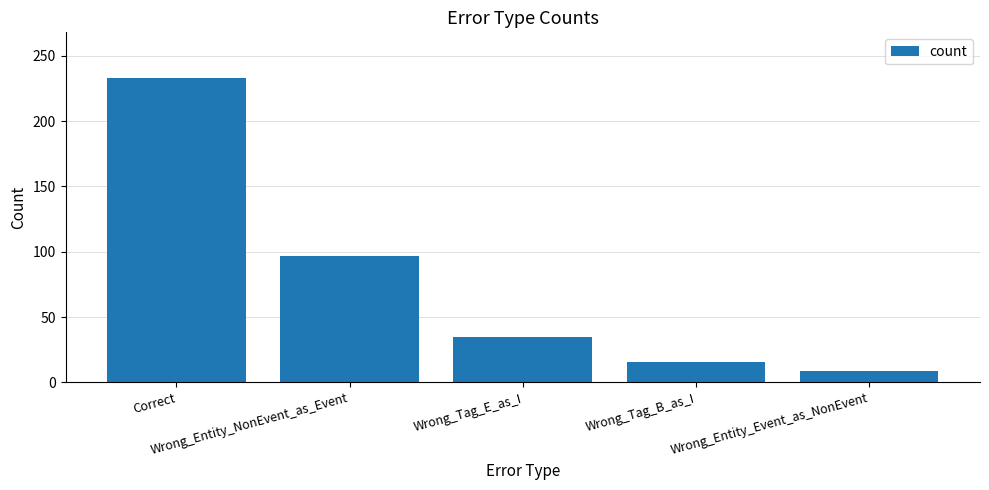

Are the bars horizontal?

No